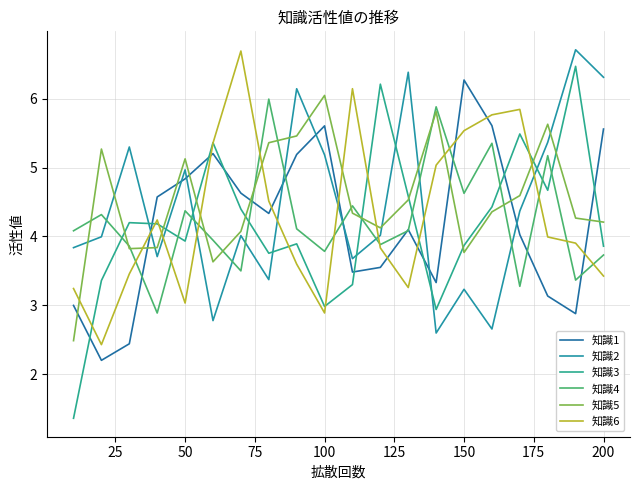

Does the chart have visible grid lines?

Yes